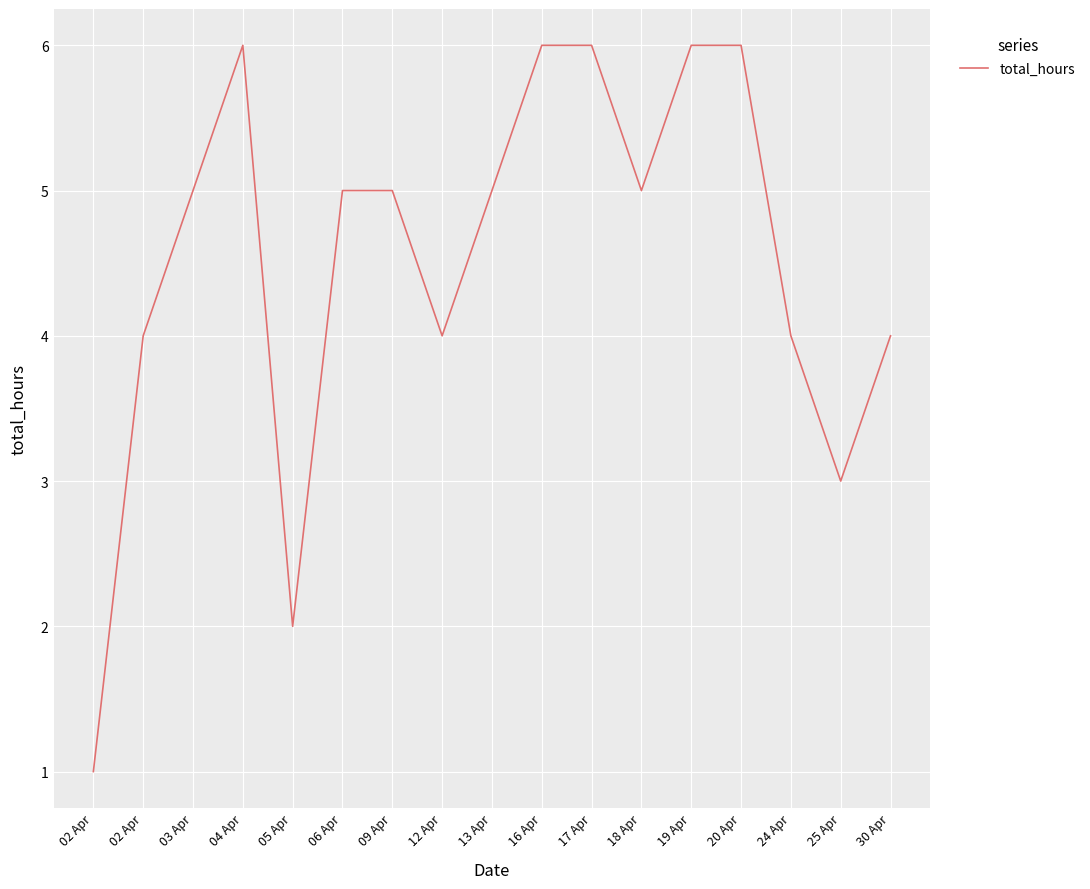

How many lines are shown in the chart?

1